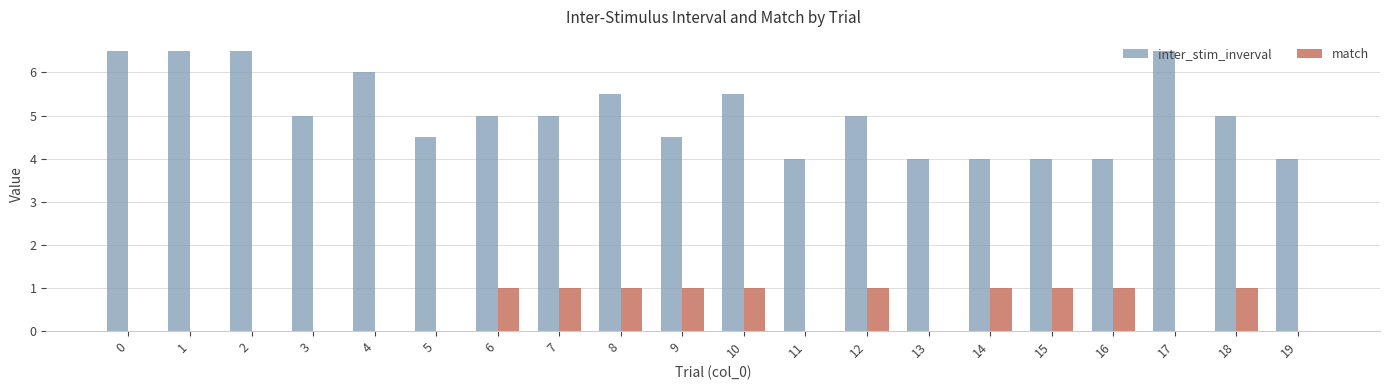

Count the number of data series in this chart.

2